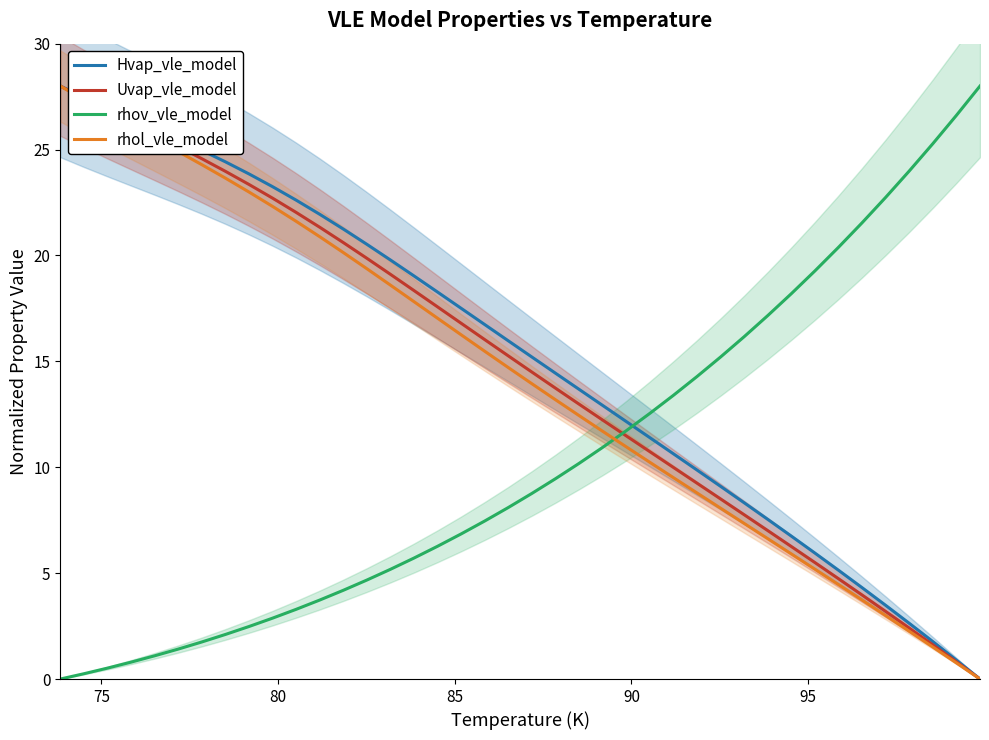

True or false: Hvap_vle_model and rhov_vle_model cross at least once.

True